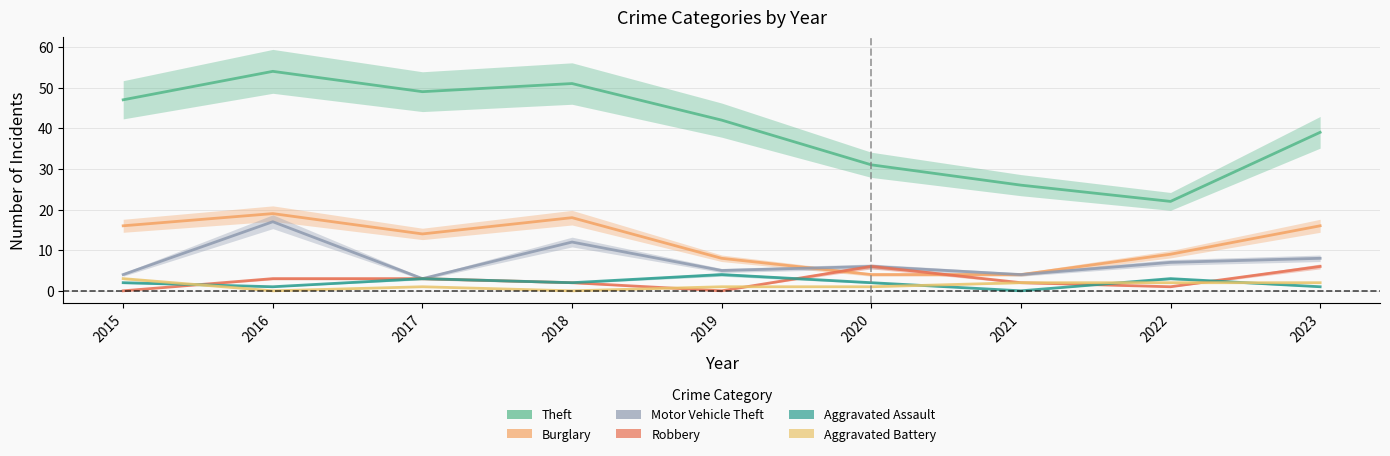

The Robbery series shows 1 at 2022. True or false?

True